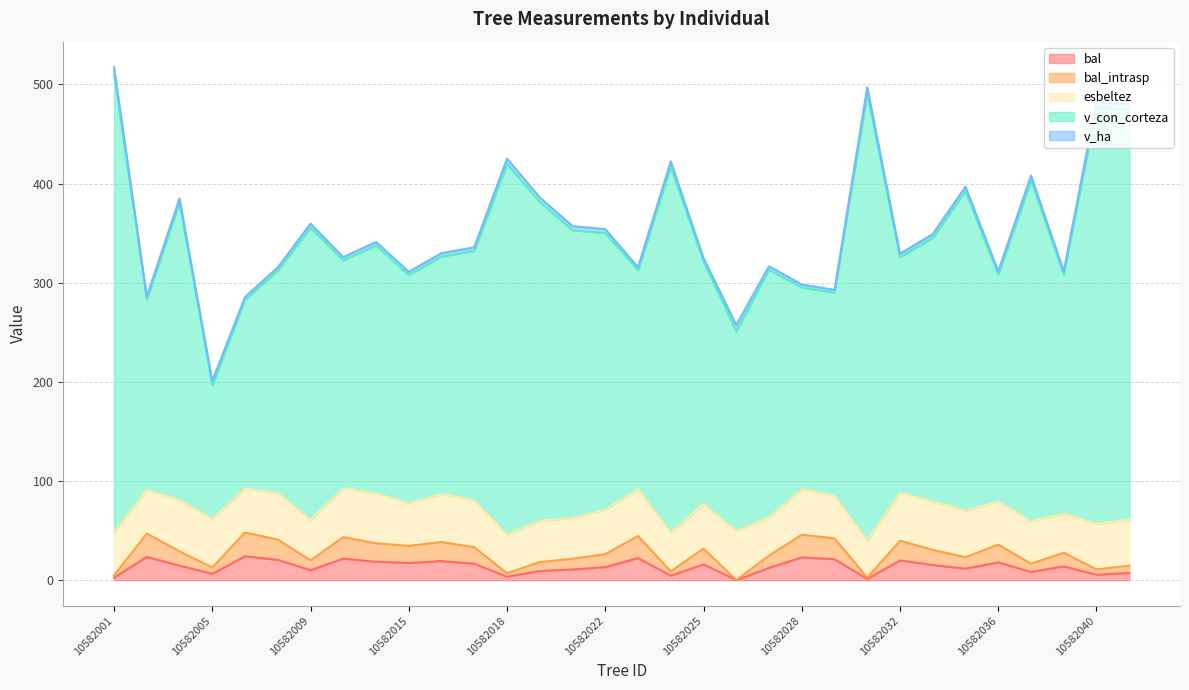

What is the spread (max minus min) of values at 10582018?

421.8